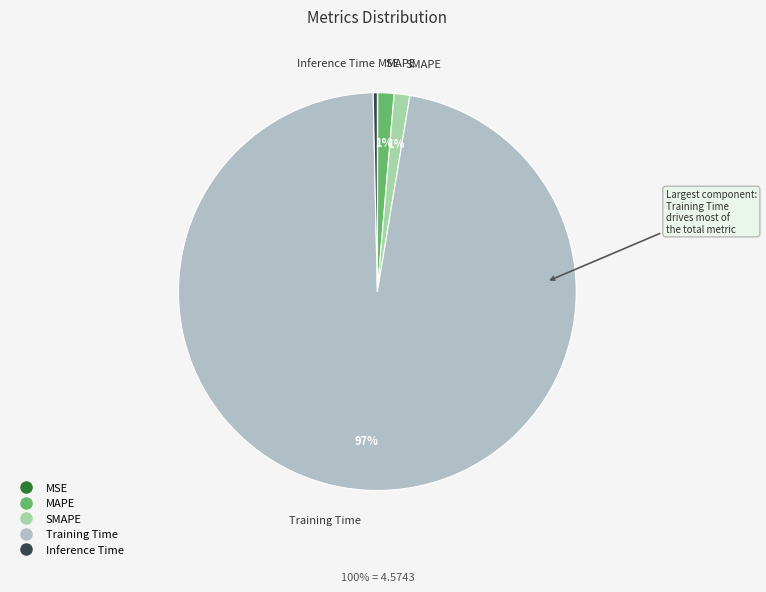

True or false: Inference Time accounts for 0% of the total.

True